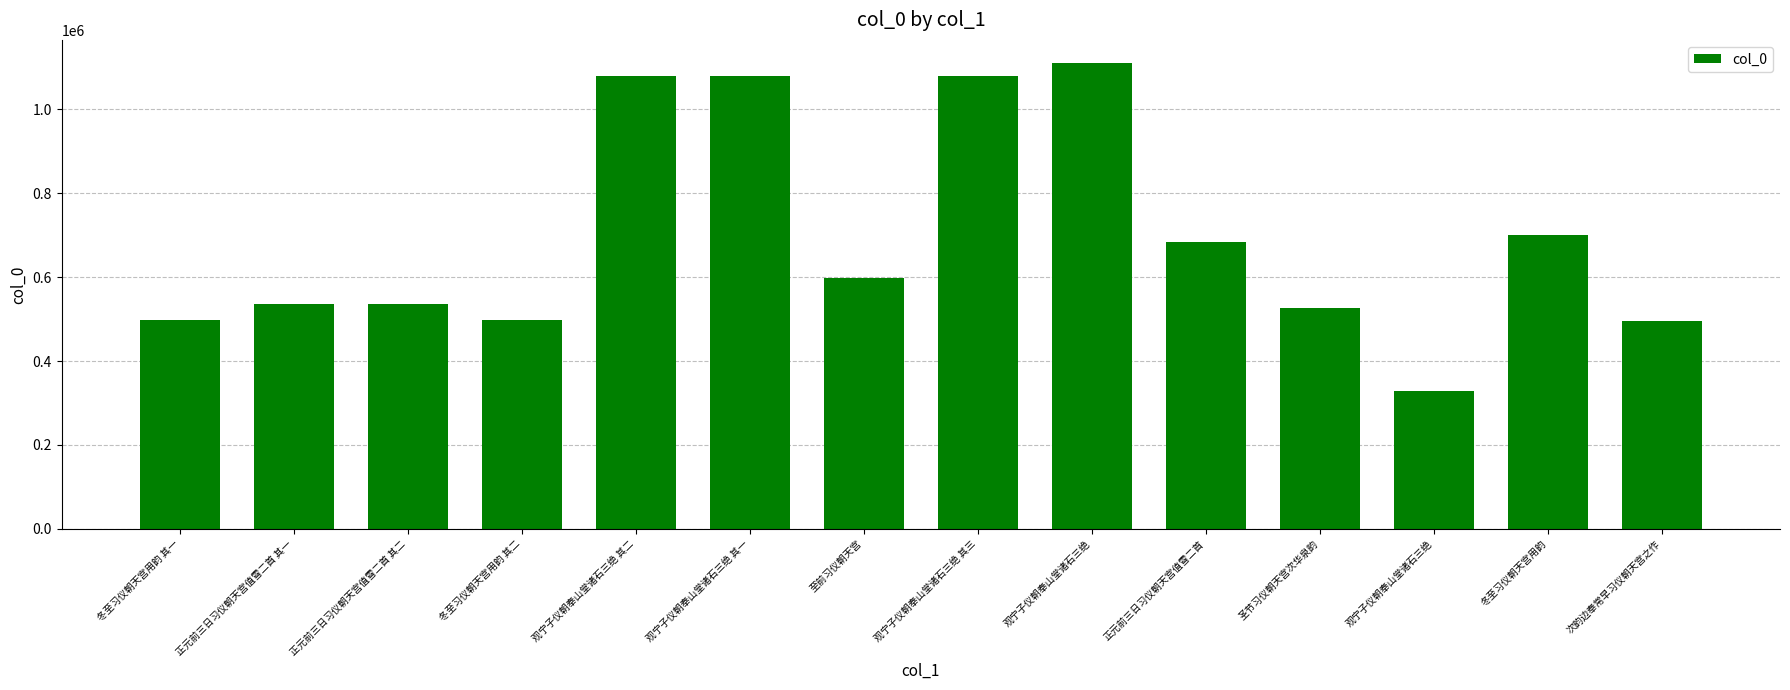

Which label corresponds to the largest value in the chart?

观宁子仪朝奉山堂诸石三绝